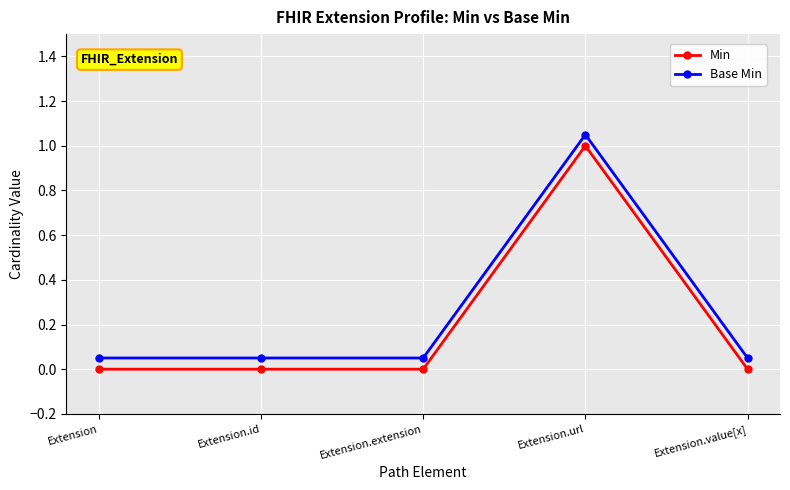

List the series in order of their peak value, lowest first.

Min, Base Min